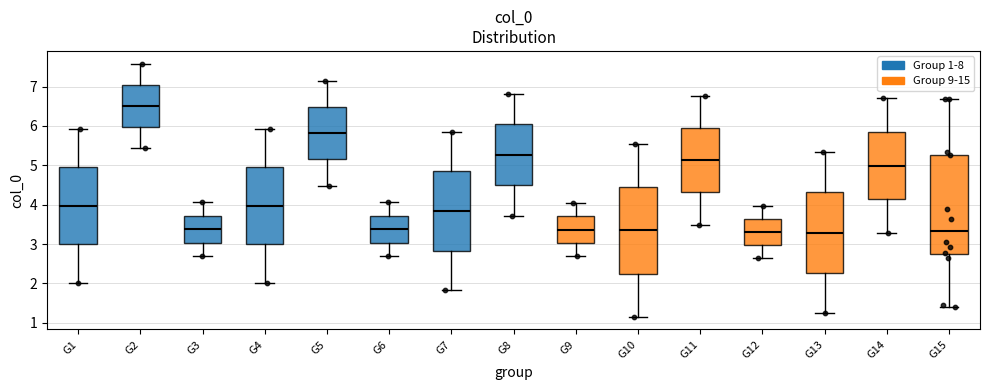

Reading left to right, read every box against the y-axis: the position of its median line, the range the box covers, and the ends of its whiskers. The values are not printed on the chart, so give them approximately, as read against the axis.

G1: median 4.0, box 3.0 to 5.0, whiskers 2.0 to 5.9
G2: median 6.5, box 6.0 to 7.1, whiskers 5.4 to 7.6
G3: median 3.4, box 3.0 to 3.7, whiskers 2.7 to 4.1
G4: median 4.0, box 3.0 to 5.0, whiskers 2.0 to 5.9
G5: median 5.8, box 5.1 to 6.5, whiskers 4.5 to 7.1
G6: median 3.4, box 3.0 to 3.7, whiskers 2.7 to 4.1
G7: median 3.8, box 2.8 to 4.8, whiskers 1.8 to 5.9
G8: median 5.3, box 4.5 to 6.0, whiskers 3.7 to 6.8
G9: median 3.4, box 3.0 to 3.7, whiskers 2.7 to 4.0
G10: median 3.3, box 2.3 to 4.4, whiskers 1.2 to 5.5
G11: median 5.1, box 4.3 to 6.0, whiskers 3.5 to 6.8
G12: median 3.3, box 3.0 to 3.6, whiskers 2.7 to 4.0
G13: median 3.3, box 2.3 to 4.3, whiskers 1.2 to 5.3
G14: median 5.0, box 4.1 to 5.9, whiskers 3.3 to 6.7
G15: median 3.3, box 2.7 to 5.3, whiskers 1.4 to 6.7